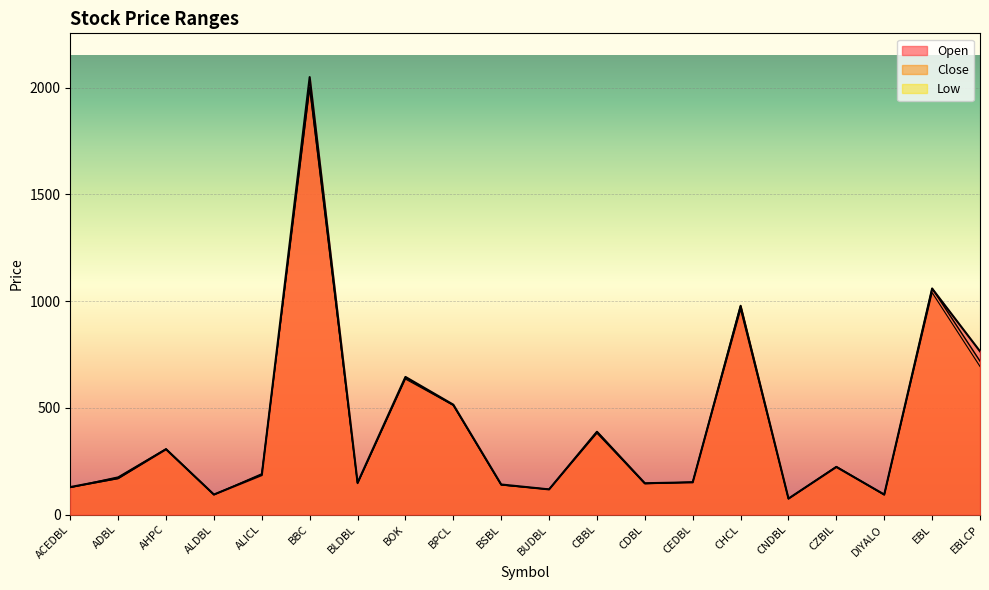

At which category is the sum across all series the highest?

BBC